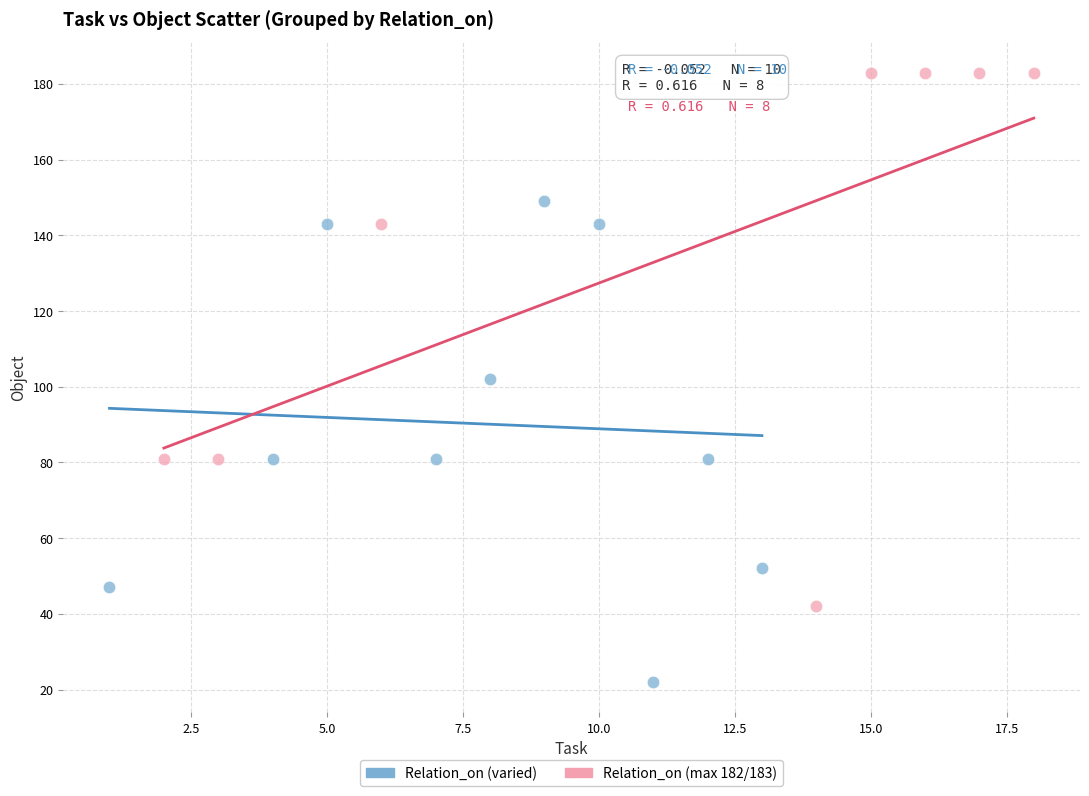

Which series has the largest Y range (max minus min)?

Relation_on (max 182/183)